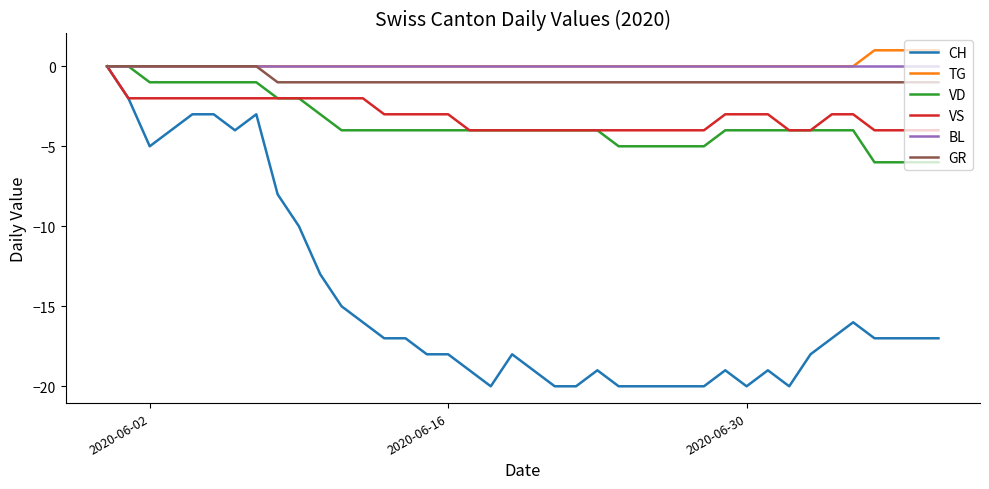

How many lines are shown in the chart?

6